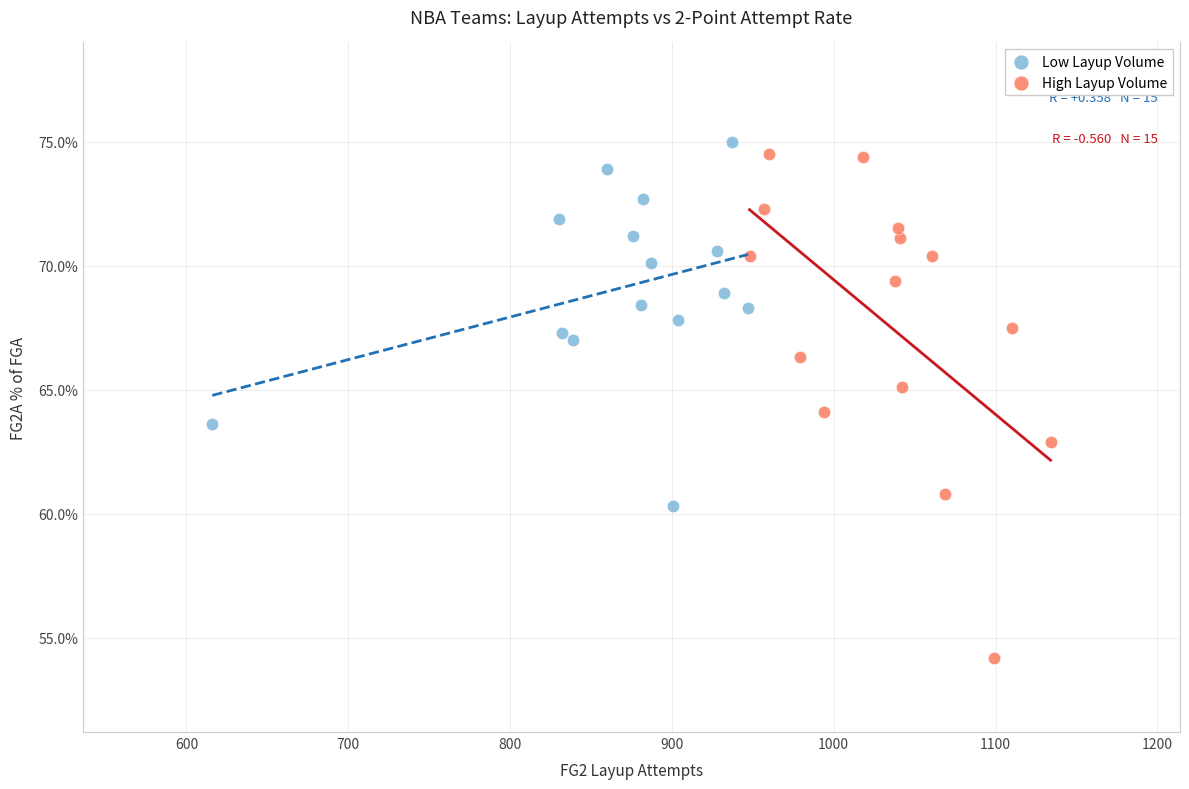

Which series contains the lowest Y value?

High Layup Volume